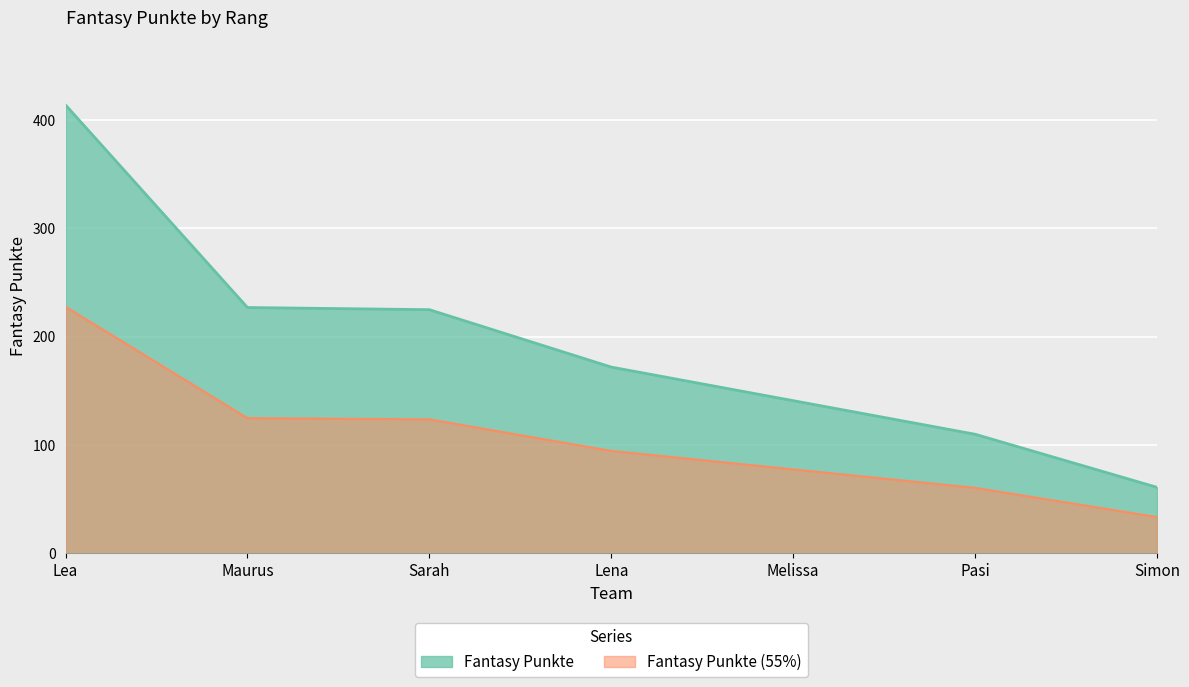

Read the value at Maurus.

227